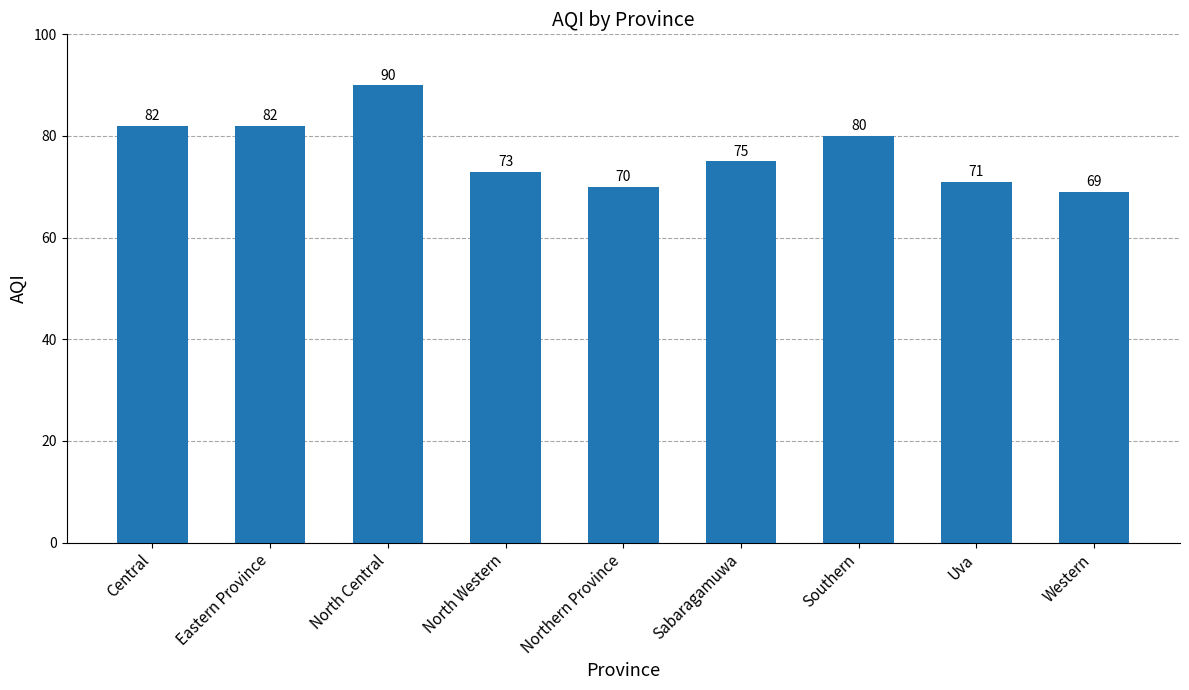

Which has a higher value, Uva or North Central?

North Central